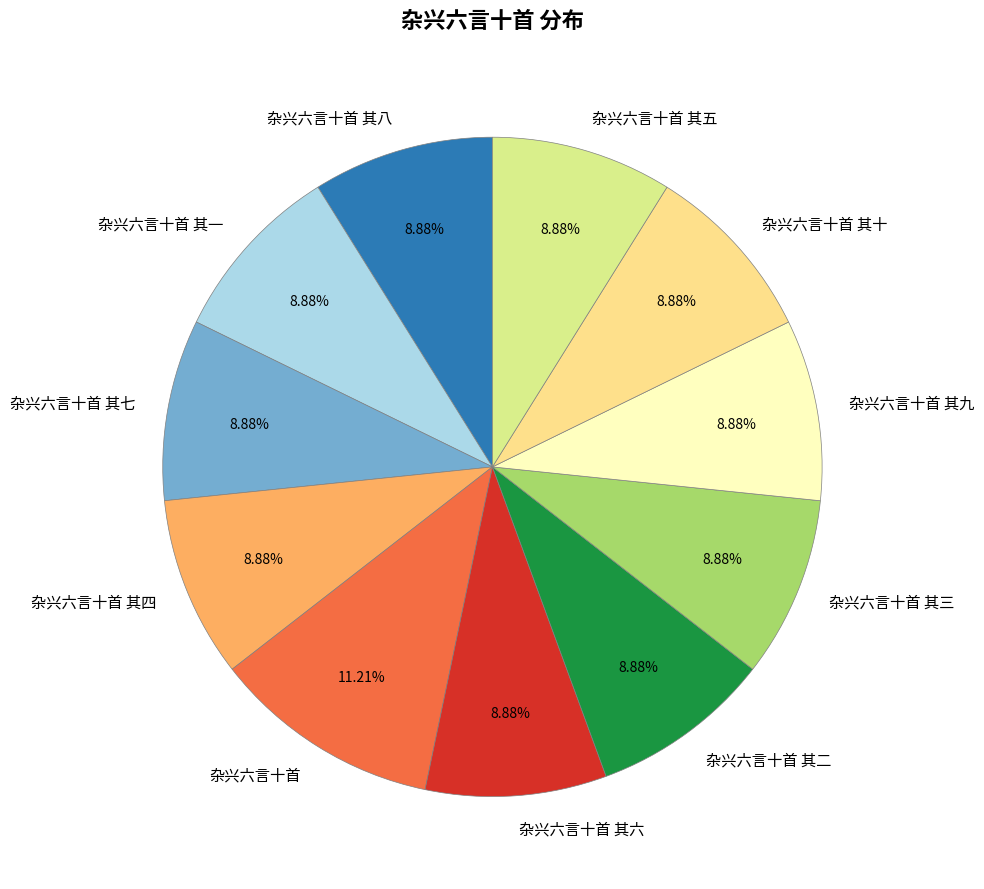

To the nearest percent, what is the average slice percentage?

9%